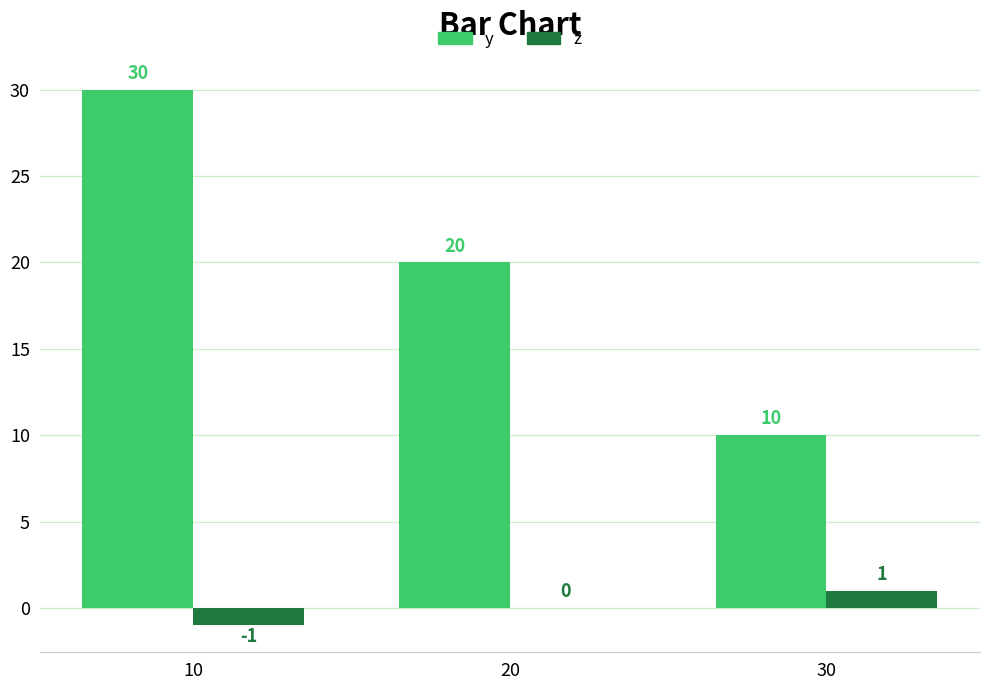

Is it true that y equals 20 at 20?

True